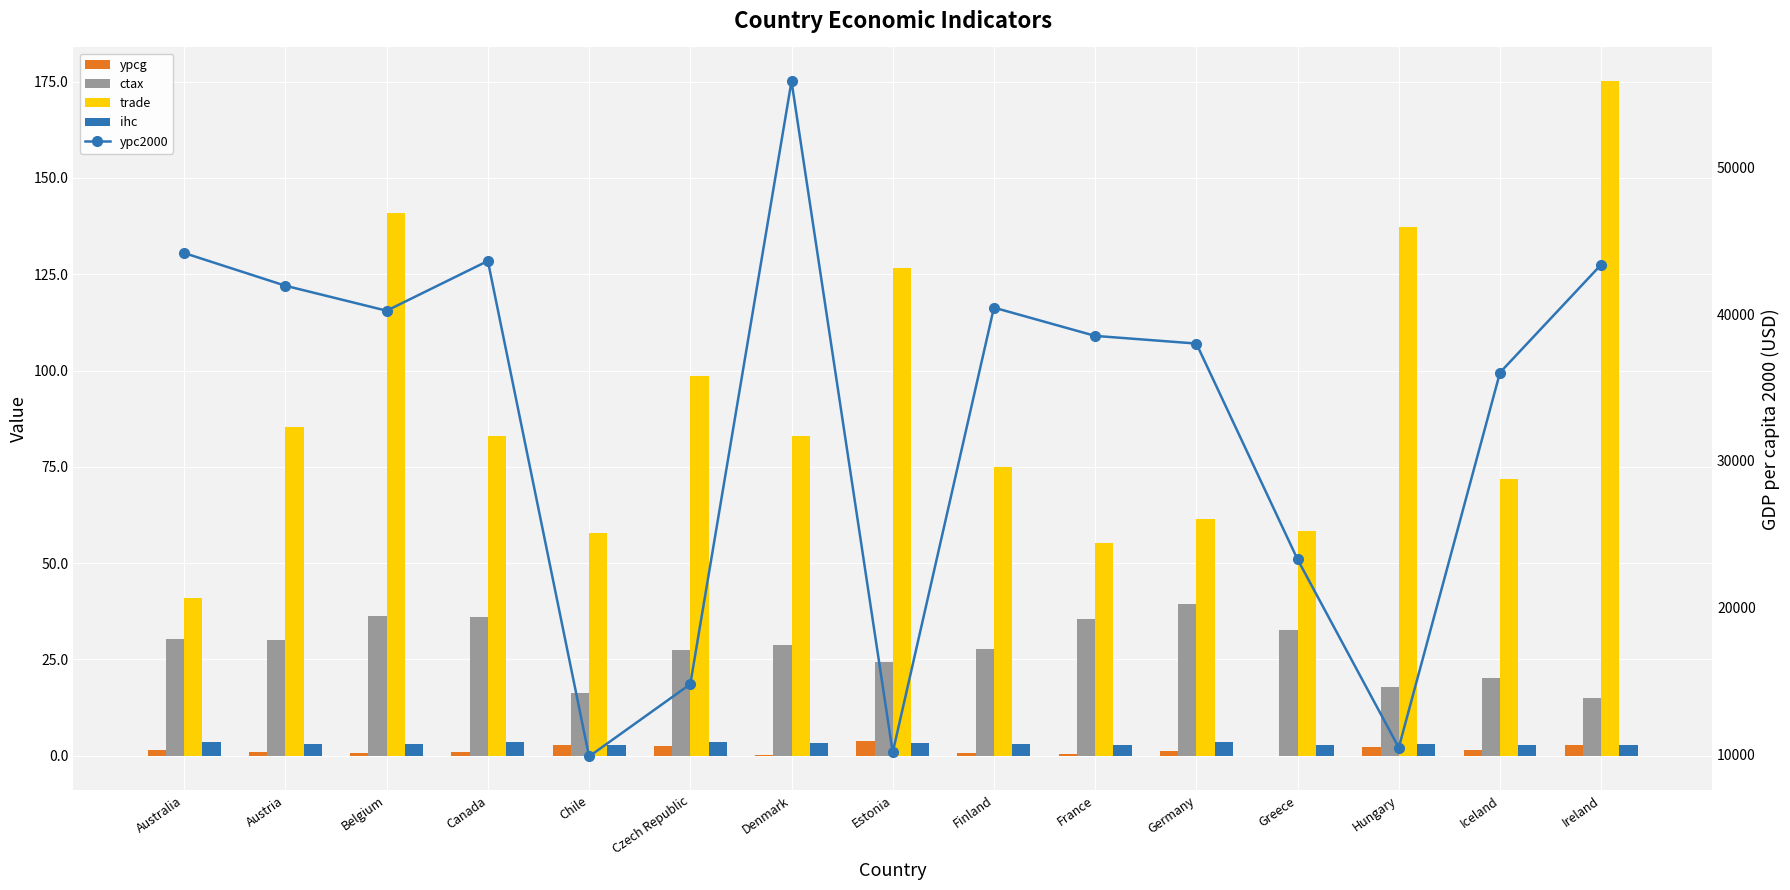

Reading left to right, extract all data points from this chart.

ypcg: Australia=1.4	Austria=0.9	Belgium=0.8	Canada=0.9	Chile=2.7	Czech Republic=2.4	Denmark=0.3	Estonia=3.8	Finland=0.7	France=0.5	Germany=1.2	Greece=-0.2	Hungary=2.2	Iceland=1.6	Ireland=2.8
ctax: Australia=30.4	Austria=30.0	Belgium=36.3	Canada=36.1	Chile=16.4	Czech Republic=27.4	Denmark=28.7	Estonia=24.4	Finland=27.7	France=35.4	Germany=39.5	Greece=32.6	Hungary=17.9	Iceland=20.3	Ireland=15.0
trade: Australia=40.9	Austria=85.4	Belgium=141.0	Canada=82.9	Chile=57.9	Czech Republic=98.5	Denmark=83.1	Estonia=126.5	Finland=75.0	France=55.3	Germany=61.4	Greece=58.4	Hungary=137.2	Iceland=71.9	Ireland=175.1
ihc: Australia=3.5	Austria=3.1	Belgium=3.0	Canada=3.5	Chile=2.8	Czech Republic=3.6	Denmark=3.3	Estonia=3.3	Finland=3.1	France=2.9	Germany=3.6	Greece=2.7	Hungary=3.0	Iceland=2.8	Ireland=2.9
ypc2000: Australia=44176.0	Austria=41945.0	Belgium=40242.0	Canada=43637.0	Chile=9833.0	Czech Republic=14767.0	Denmark=55898.0	Estonia=10109.0	Finland=40453.0	France=38525.0	Germany=38001.0	Greece=23277.0	Hungary=10440.0	Iceland=36024.0	Ireland=43389.0